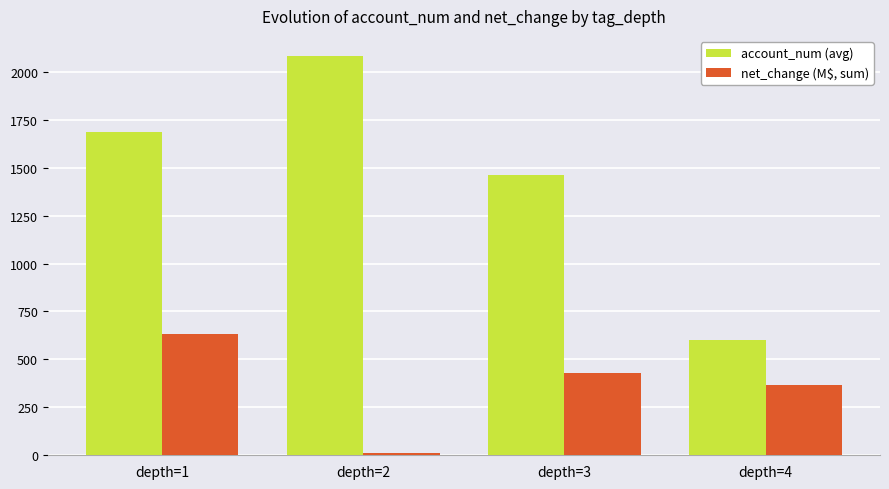

Rank the series by their average value, from highest to lowest.

account_num (avg), net_change (M$, sum)